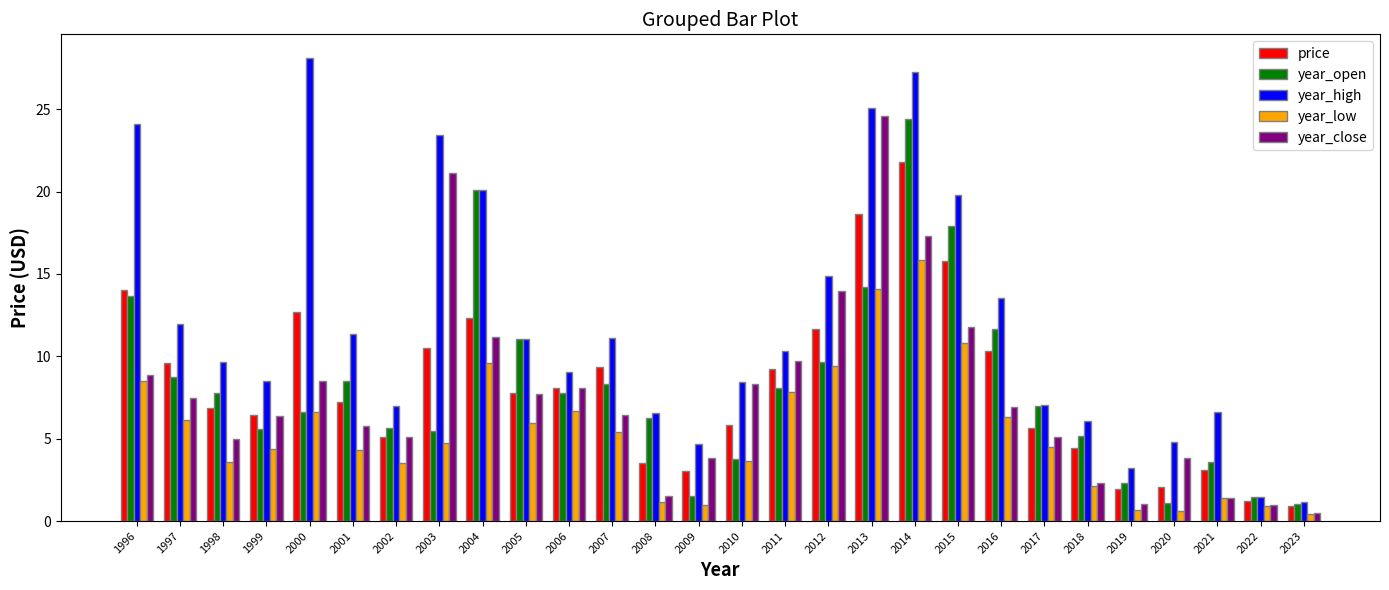

What is the difference between the year_close values at 2023 and 2004?

10.7